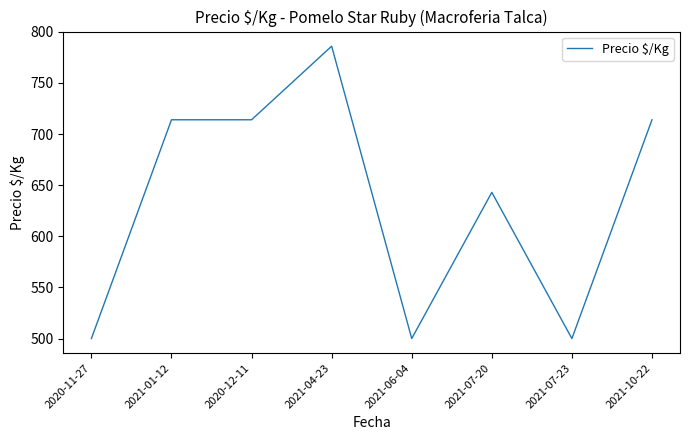

Reading left to right, extract all data points from this chart.

2020-11-27=500	2021-01-12=714	2020-12-11=714	2021-04-23=786	2021-06-04=500	2021-07-20=643	2021-07-23=500	2021-10-22=714